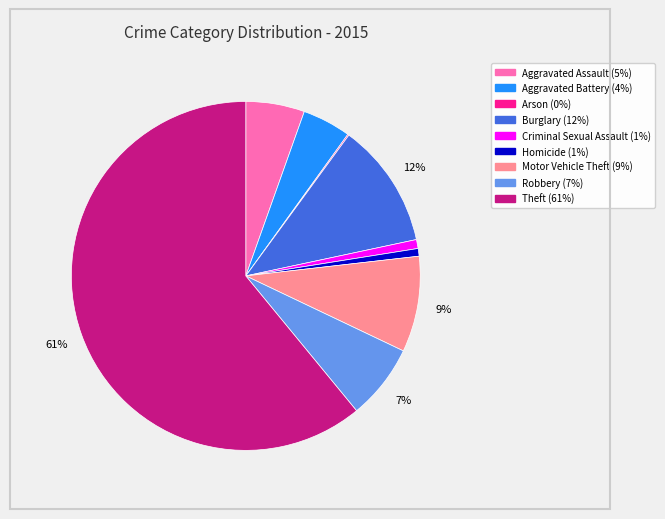

Do Theft and Homicide together represent more than half of the pie?

Yes